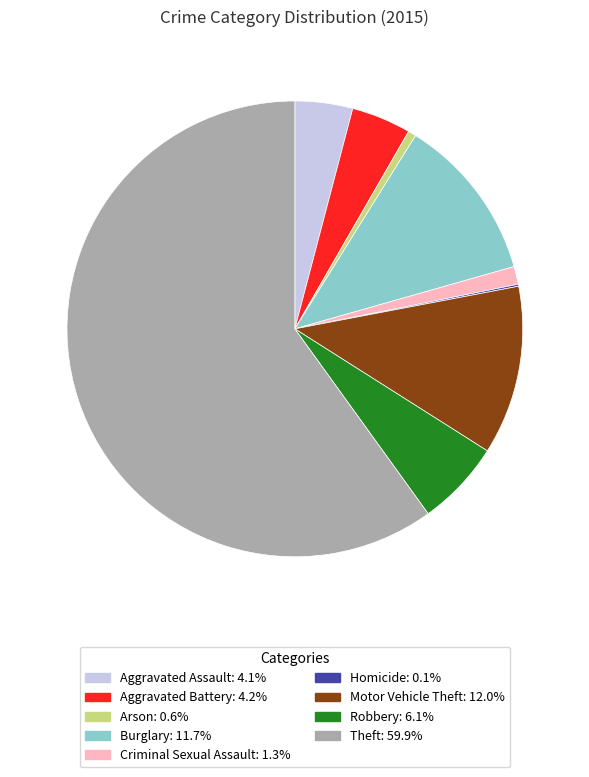

Which slice is the largest?

Theft